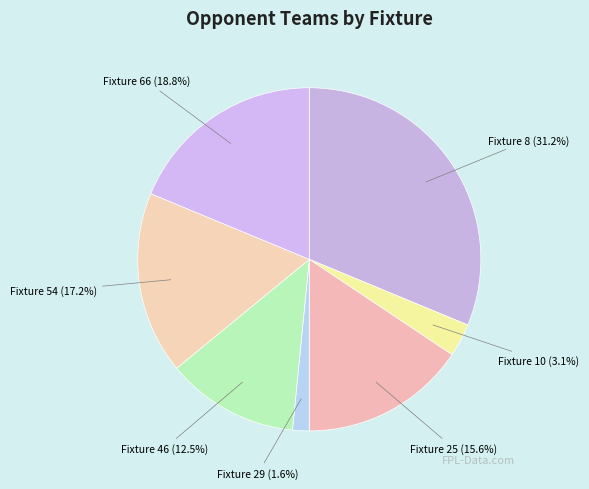

How many segments does this pie chart have?

7